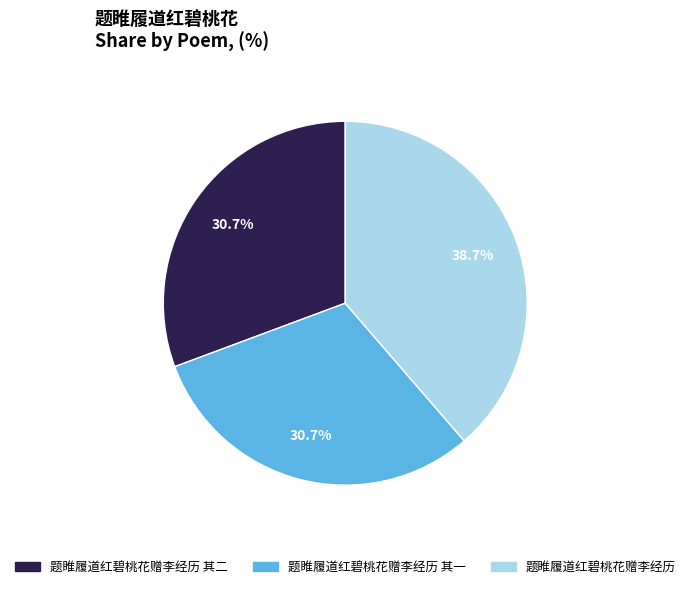

Is there a majority slice in this chart?

No